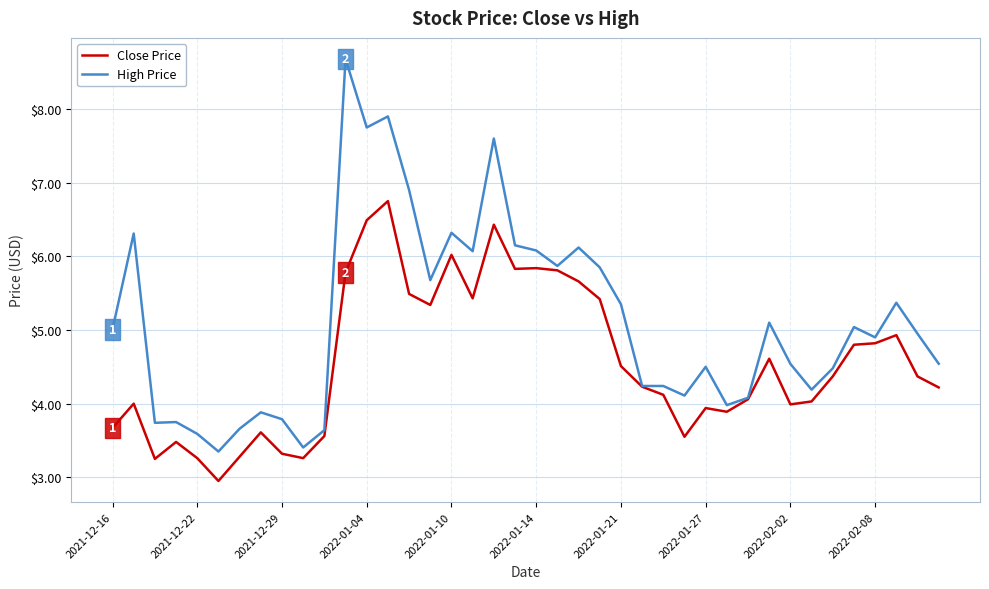

Which series has the largest total across all categories?

High Price